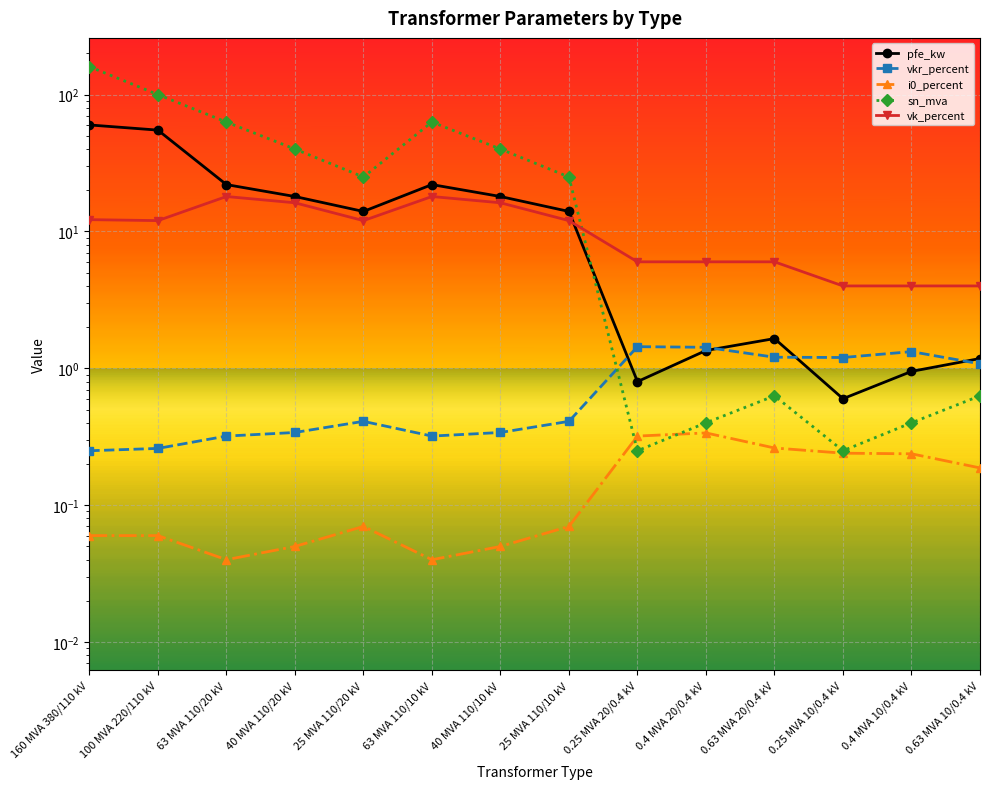

True or false: vk_percent and i0_percent intersect in this chart.

False